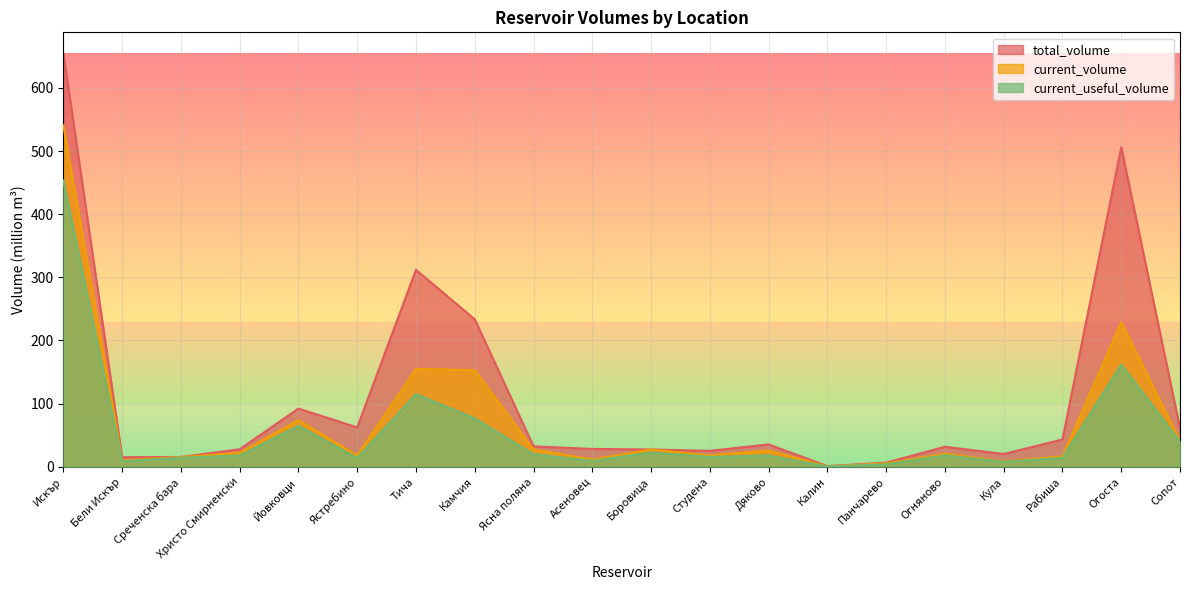

What is the label of the 11th point from the right?

Асеновец